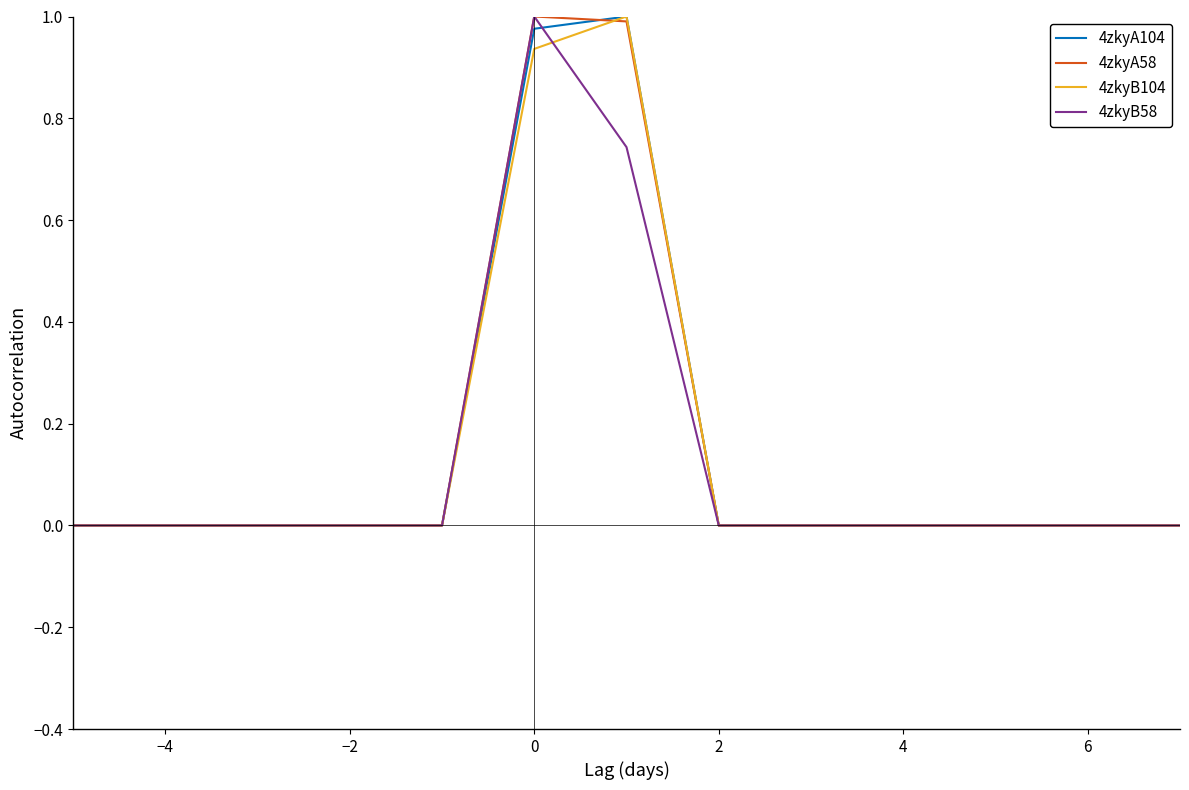

Does the chart have visible grid lines?

No